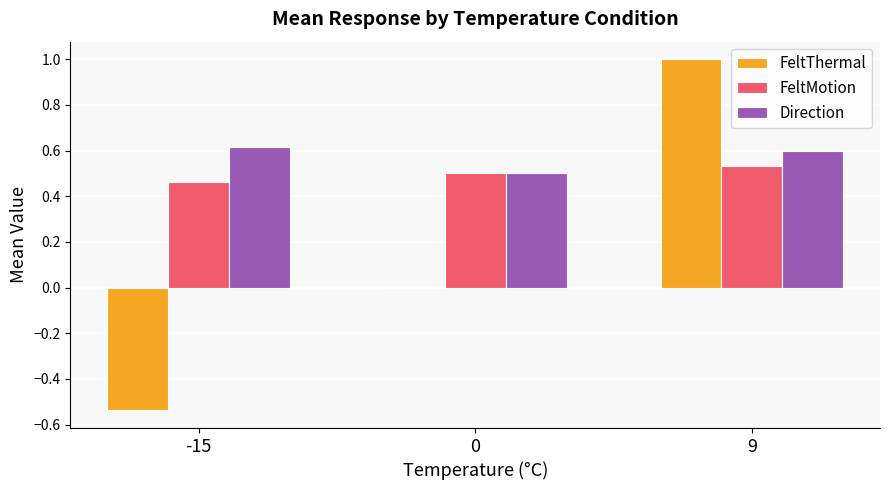

What is the total value across all series at 9?

2.1